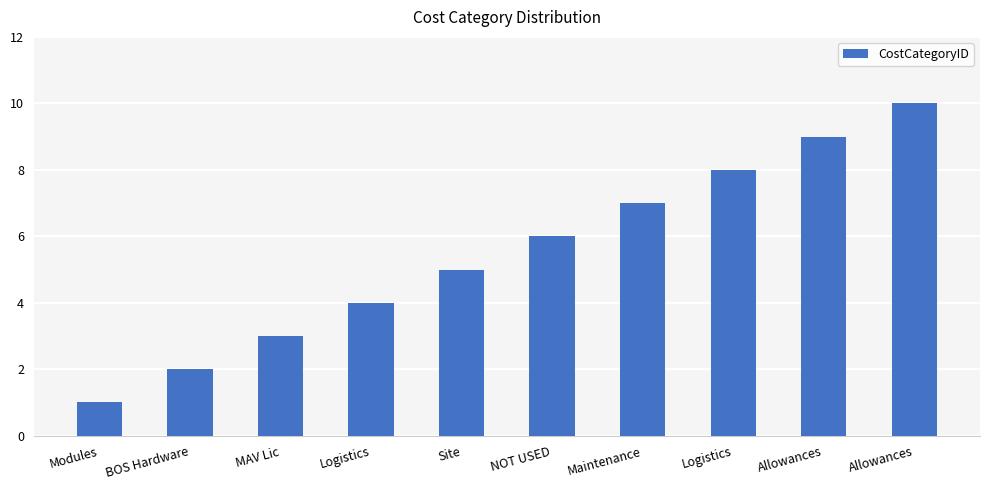

What is the change in value from NOT USED to Logistics?

+2